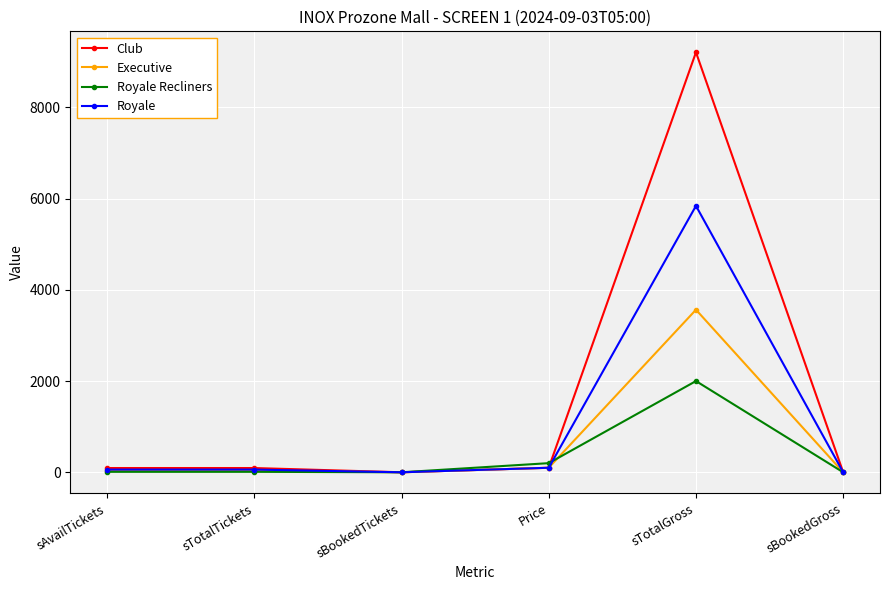

What is the label of the 2nd point from the left?

sTotalTickets